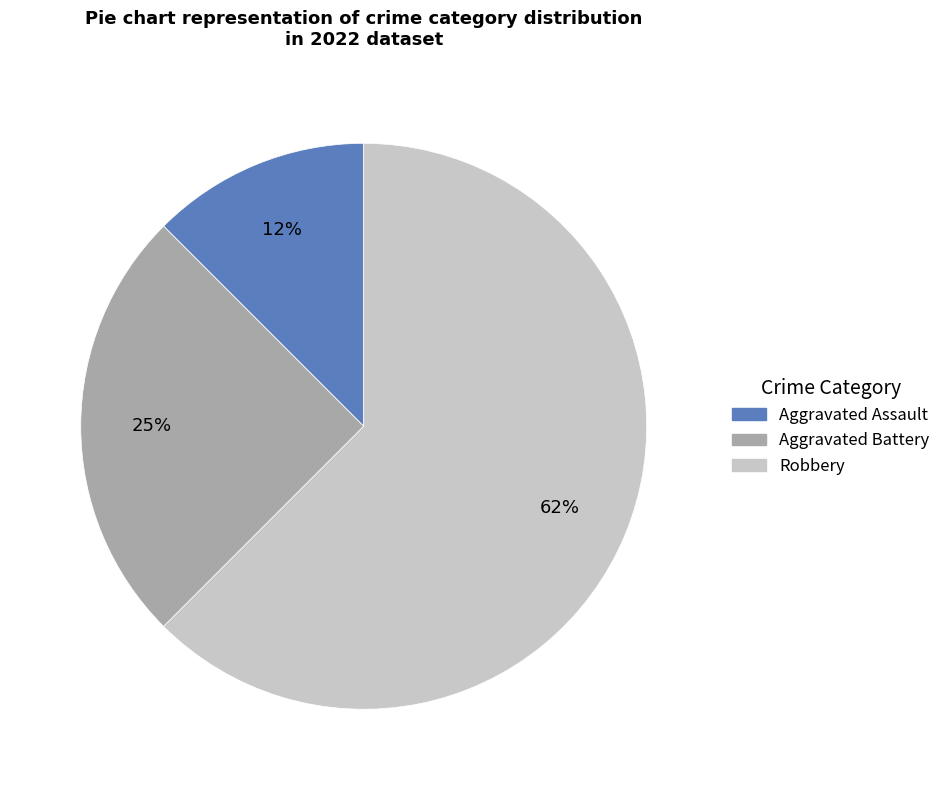

Count the number of slices in the pie.

3